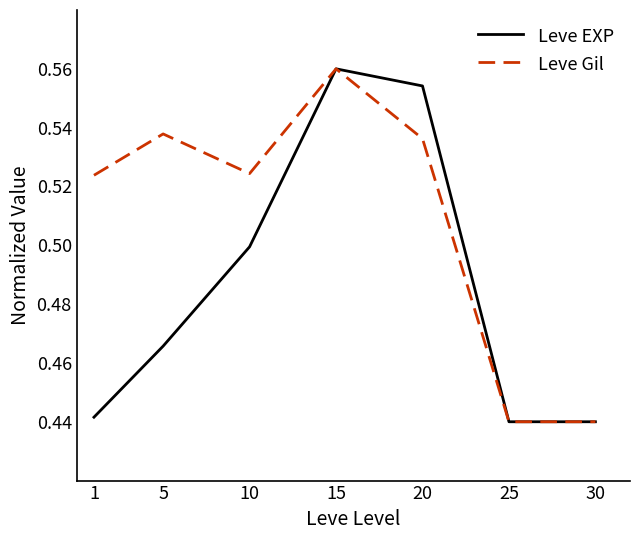

Rank the series by their average value, from lowest to highest.

Leve EXP, Leve Gil